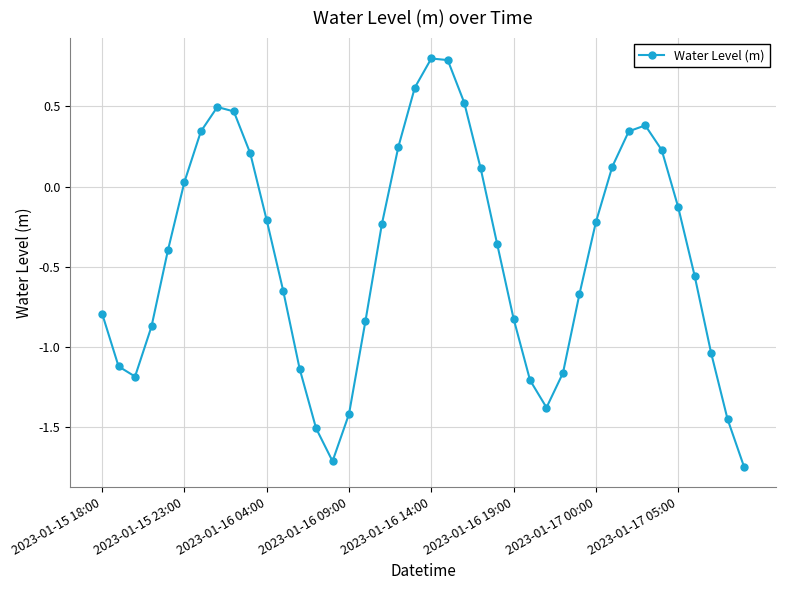

What is the maximum value shown in the chart?

0.8